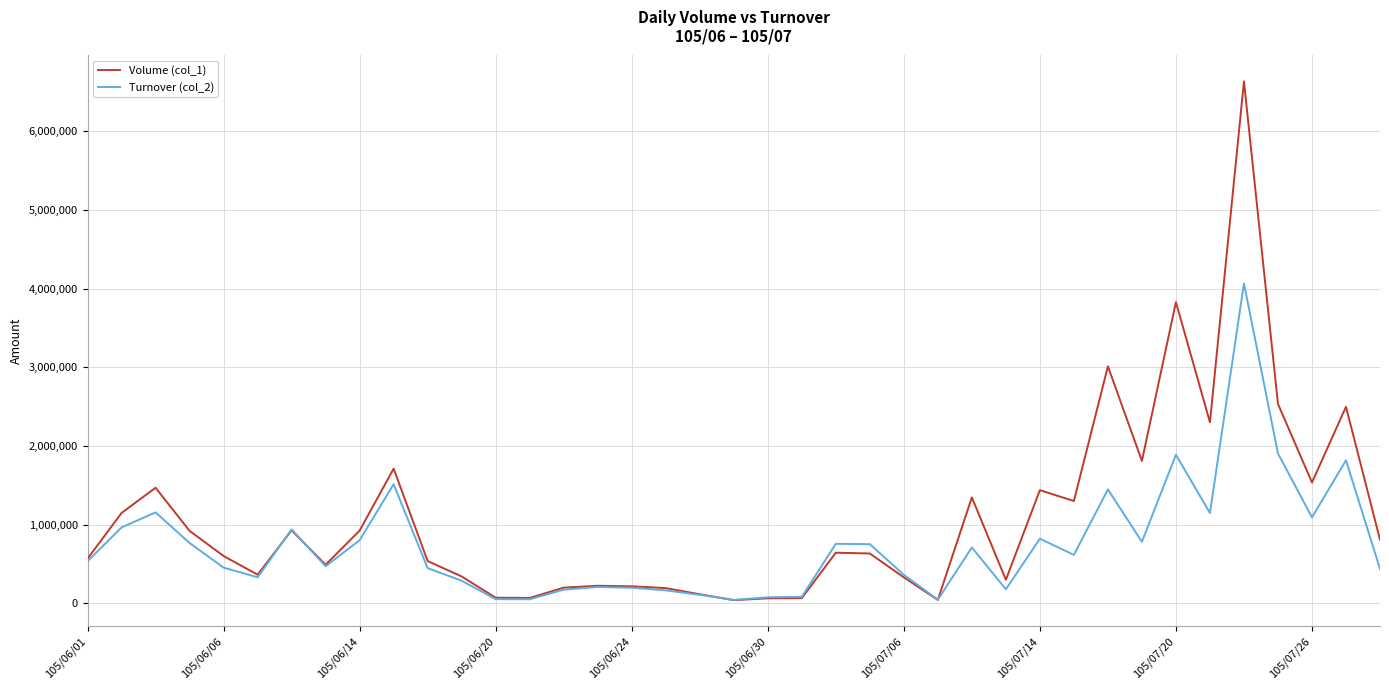

What are all the series names shown in the legend?

Volume (col_1), Turnover (col_2)